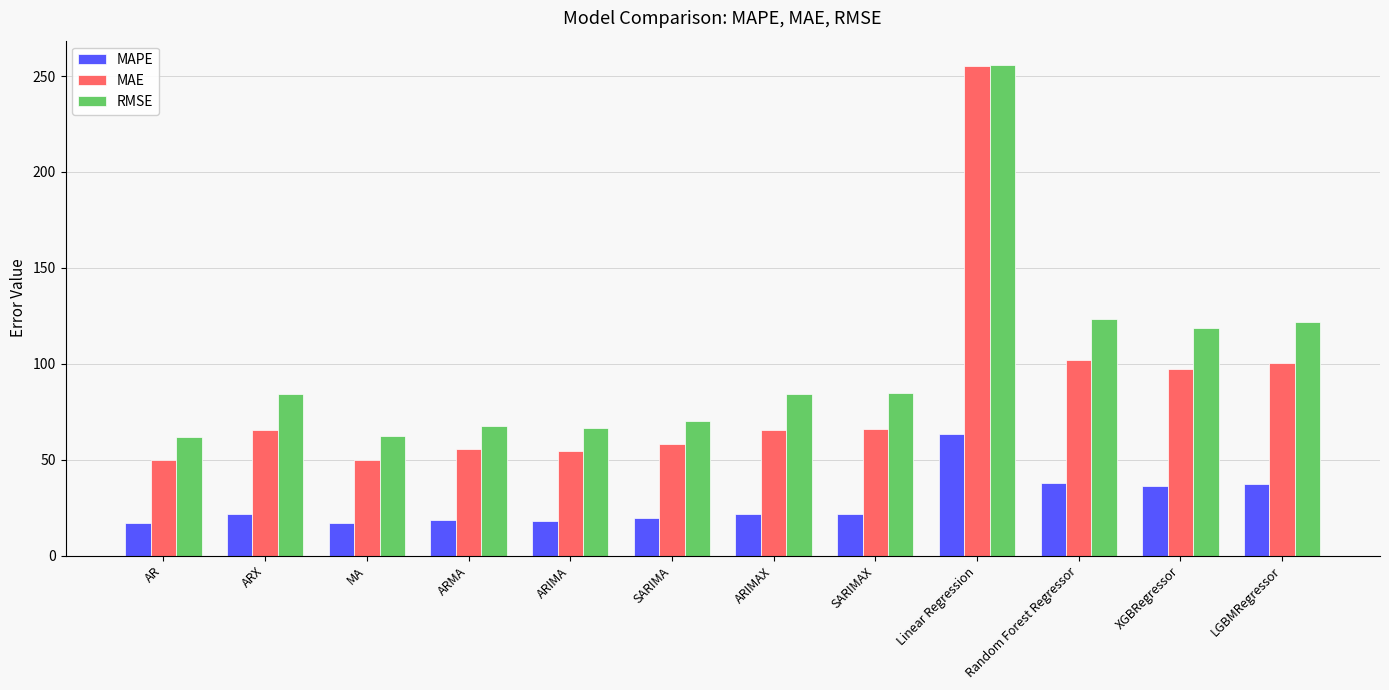

What is the maximum value for MAPE?

63.2